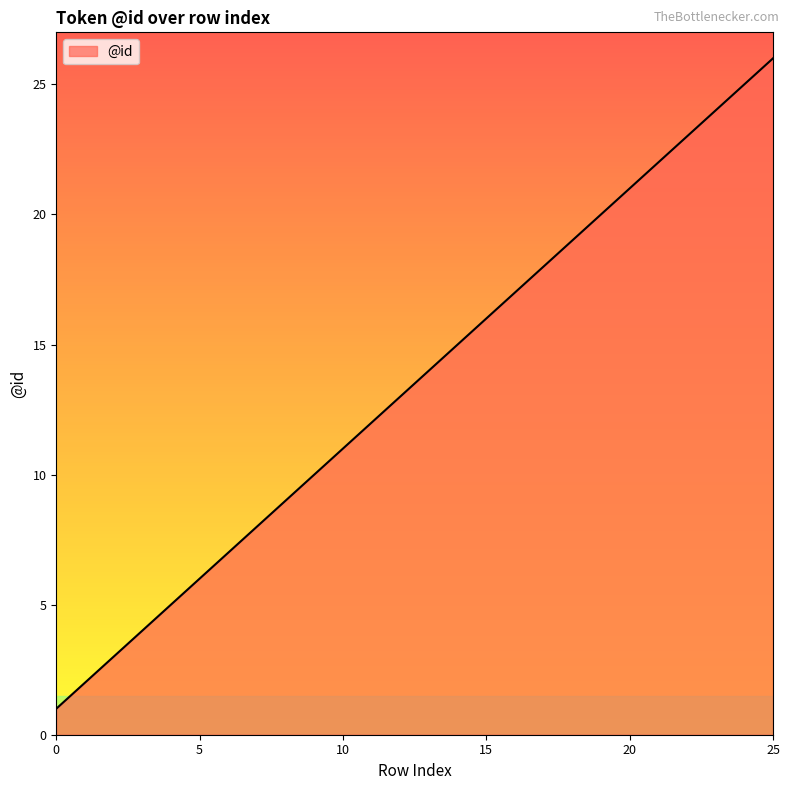

What is the maximum value shown in the chart?

26